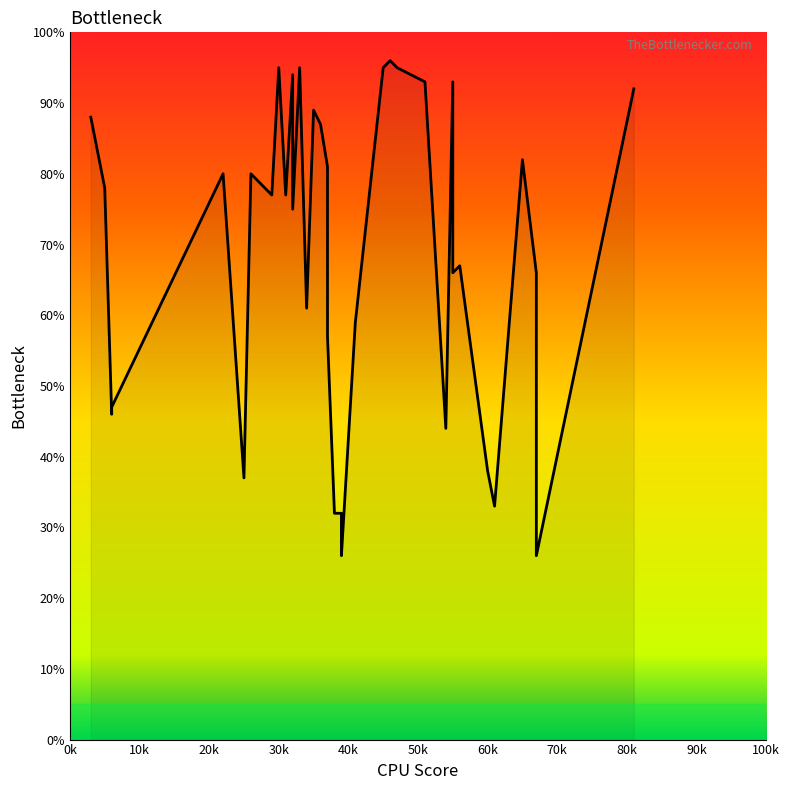

Where is the data nearest to the value 61?

34